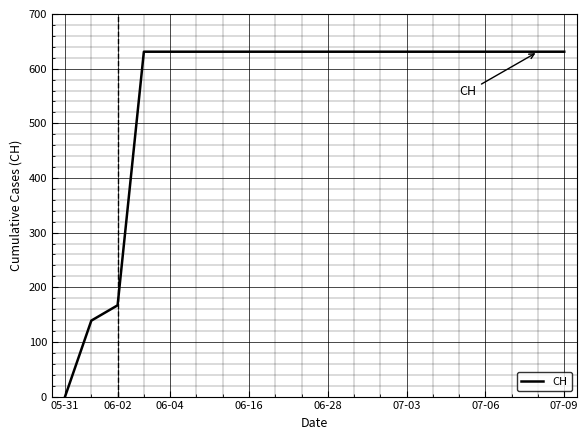

What is the difference between the maximum and minimum values?

631